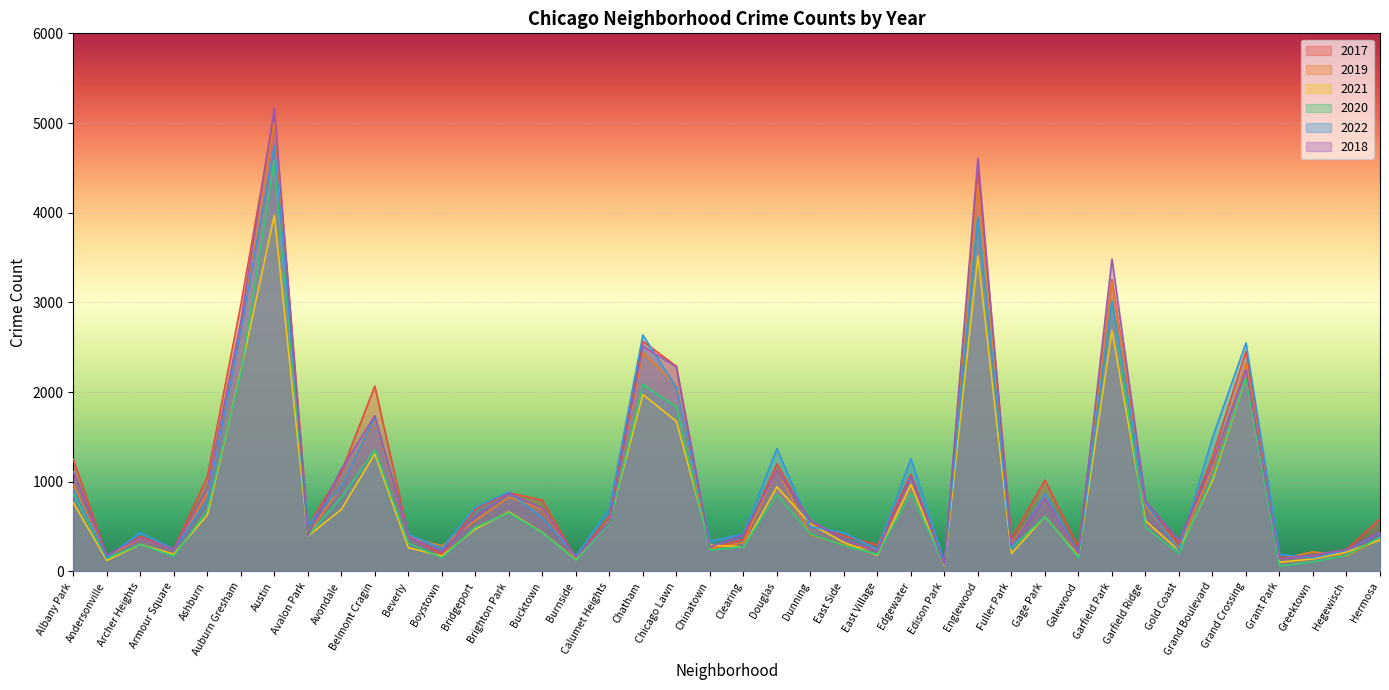

Where does the 2018 series first go above 571?

Albany Park